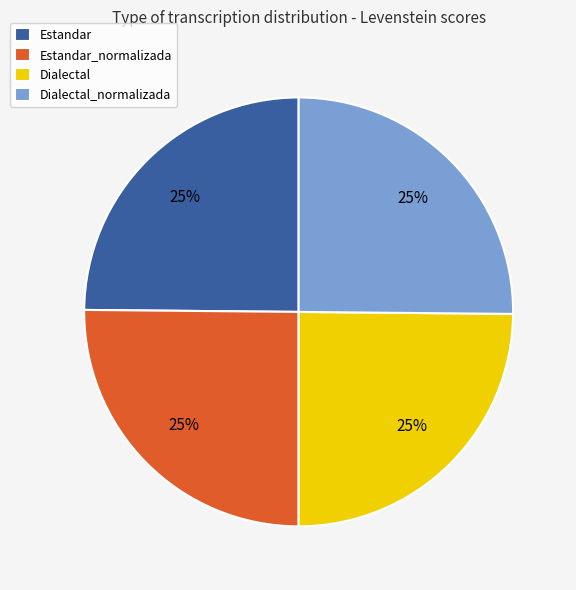

What percentage is the Dialectal slice, to the nearest percent?

25%